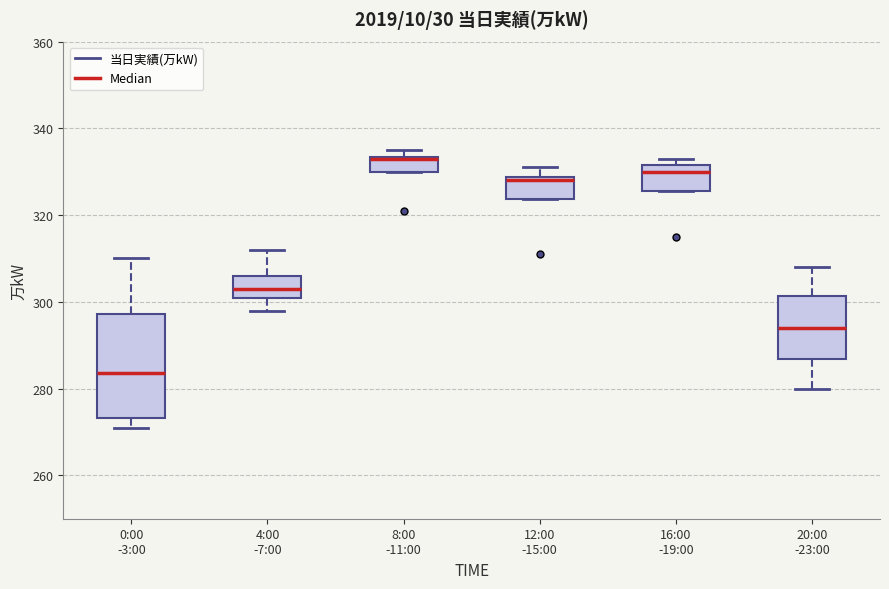

Where does the lower whisker of the box for 0:00 -3:00 end on the y-axis? The values are not printed on the chart, so give them approximately, as read against the axis.

272